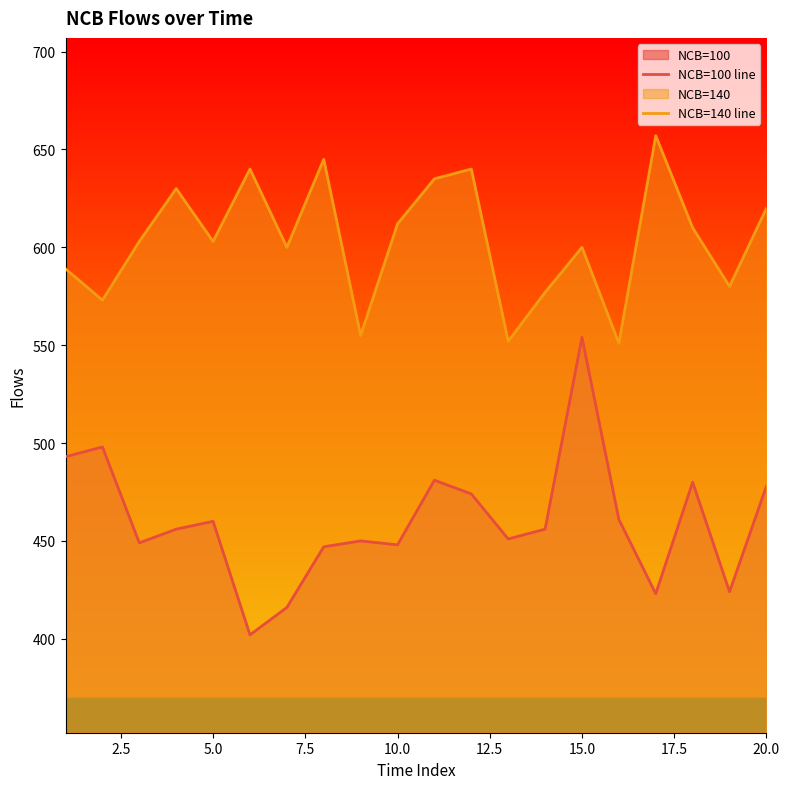

At which category is the sum across all series the highest?

15.0